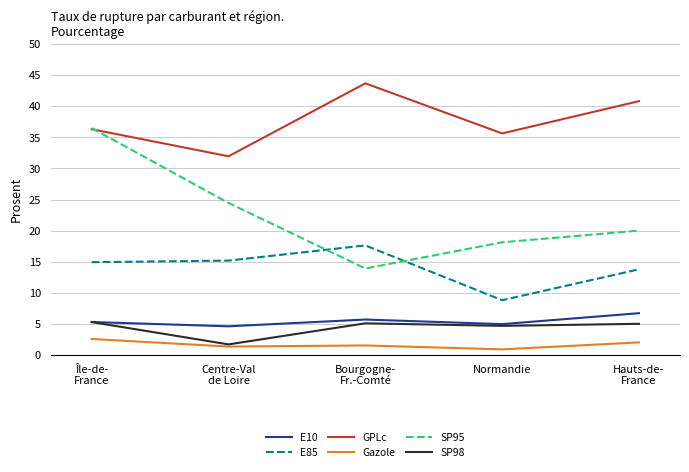

True or false: GPLc has a value of 35.6 at Normandie.

True